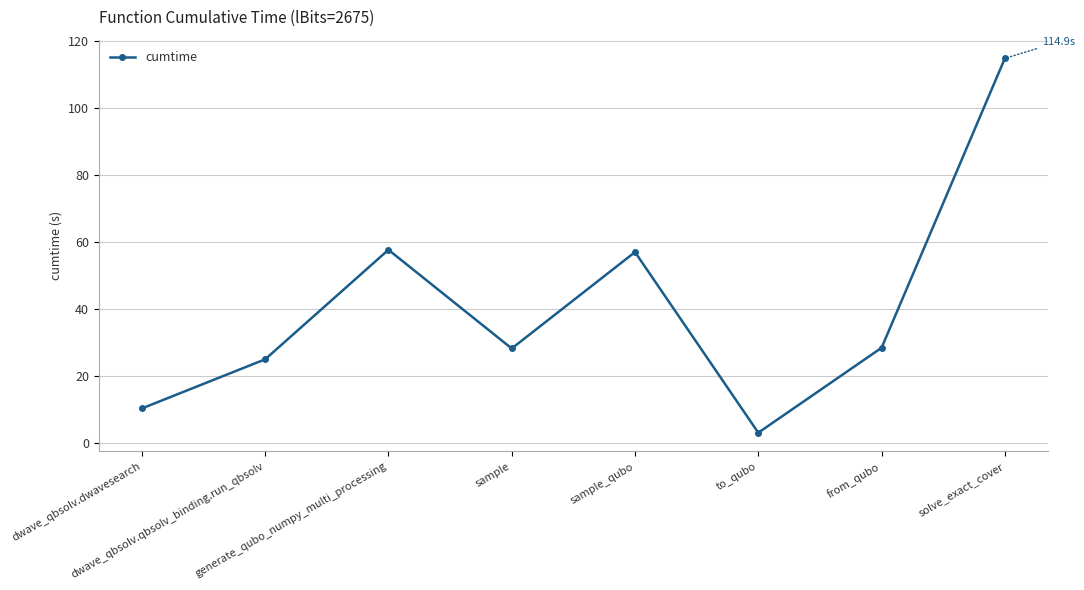

What is the difference between the values at solve_exact_cover and dwave_qbsolv.qbsolv_binding.run_qbsolv?

89.8